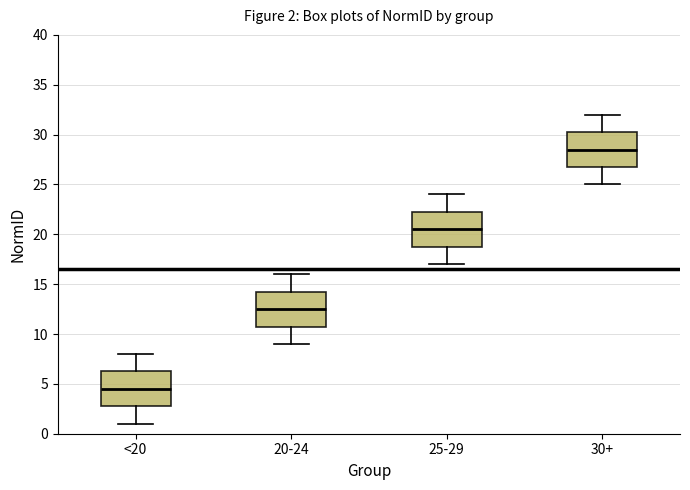

Which box has the highest median line?

30+